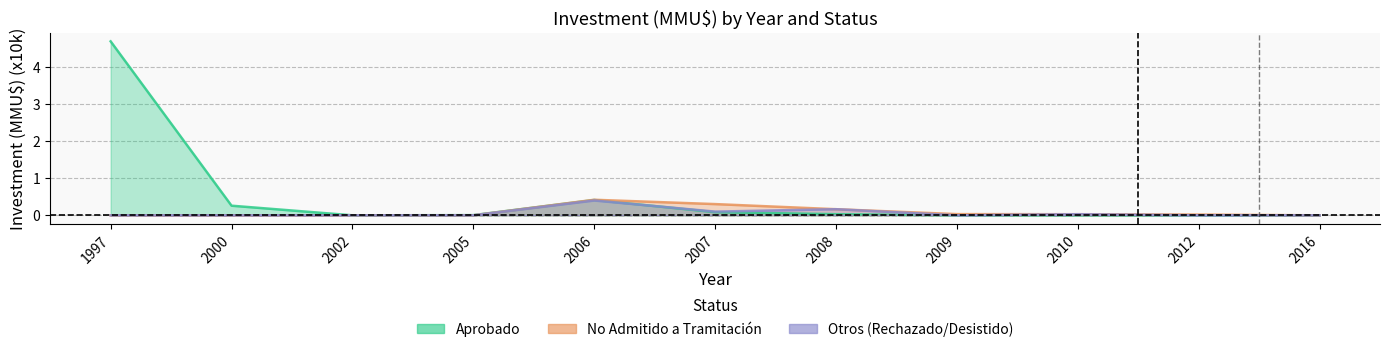

Count the number of categories in the chart.

11